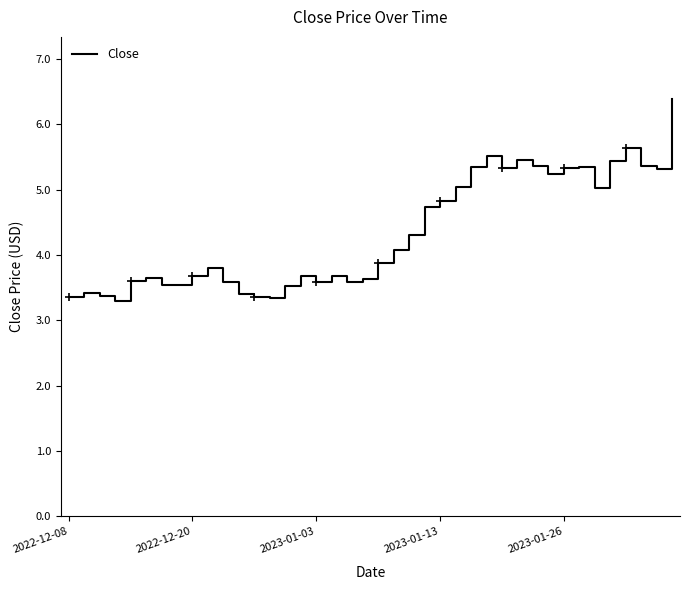

How many series are shown in this chart?

1